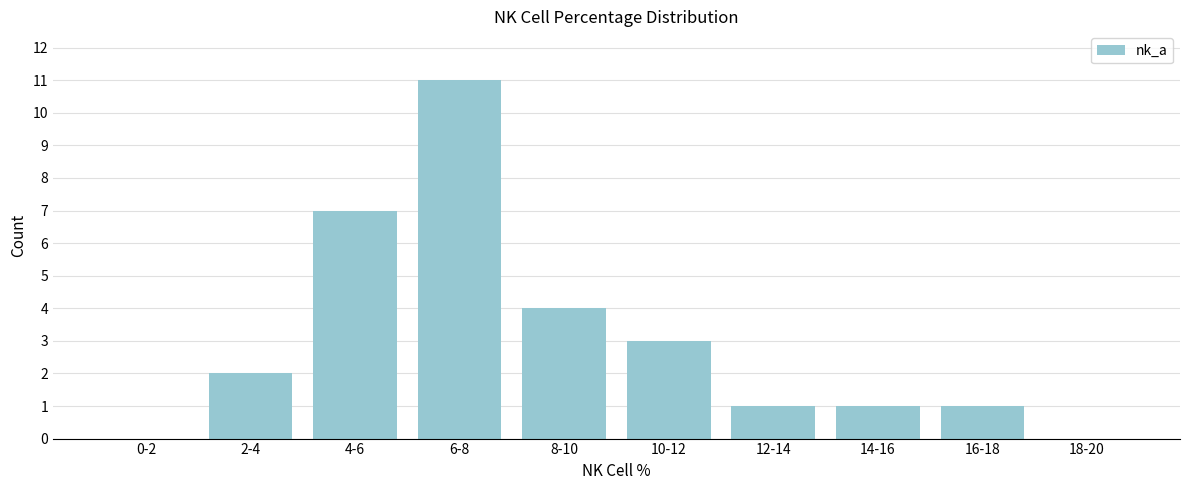

Reading right to left, extract all data points from this chart.

18-20=0	16-18=1	14-16=1	12-14=1	10-12=3	8-10=4	6-8=11	4-6=7	2-4=2	0-2=0